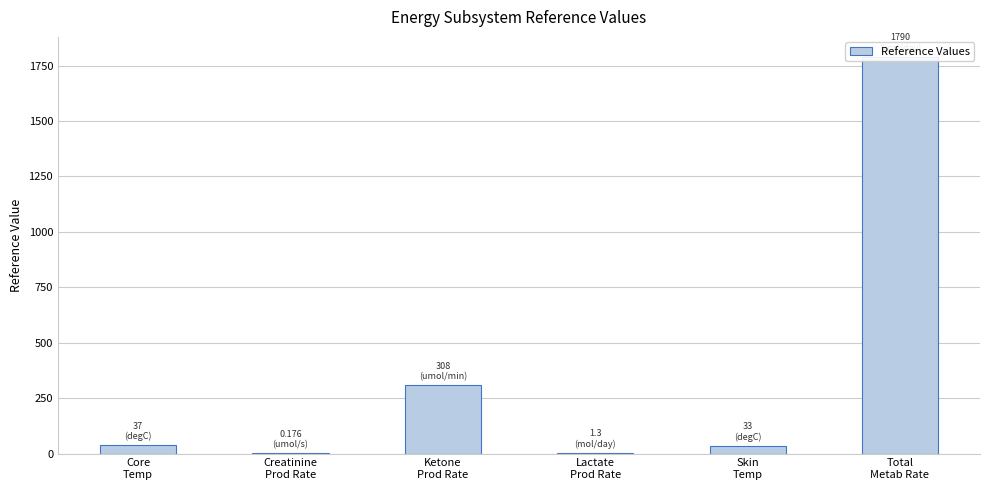

The value at Lactate
Prod Rate is 1.3. True or false?

True